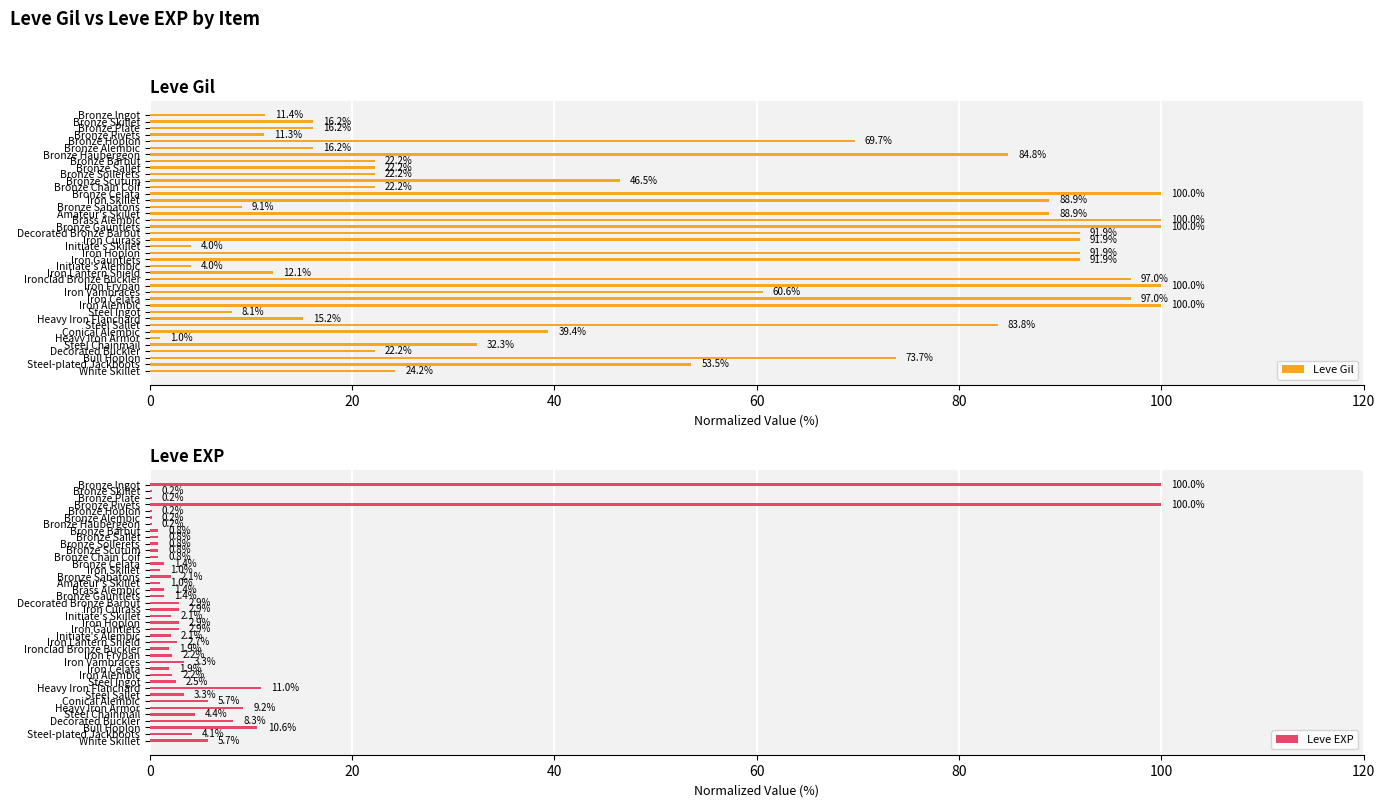

What is the value of the Leve Gil bar at the 3rd from the left?

16.2